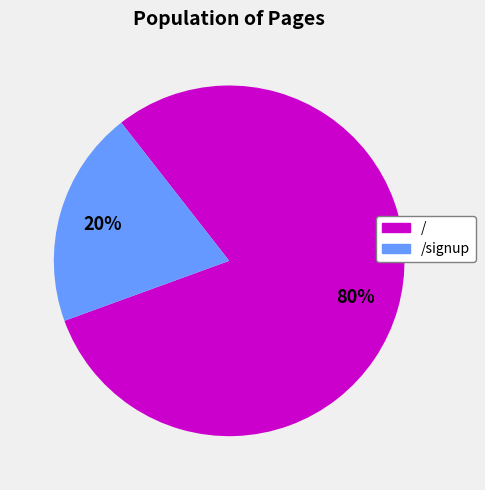

Is there a majority slice in this chart?

Yes